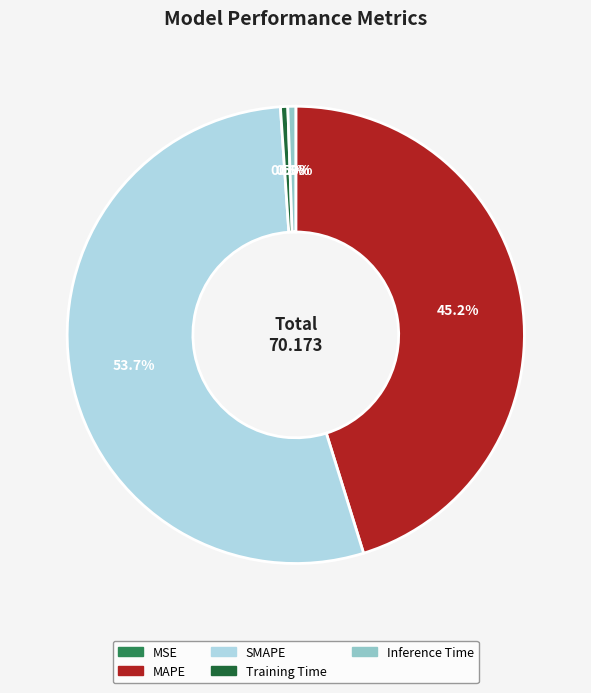

Which category accounts for the majority?

SMAPE